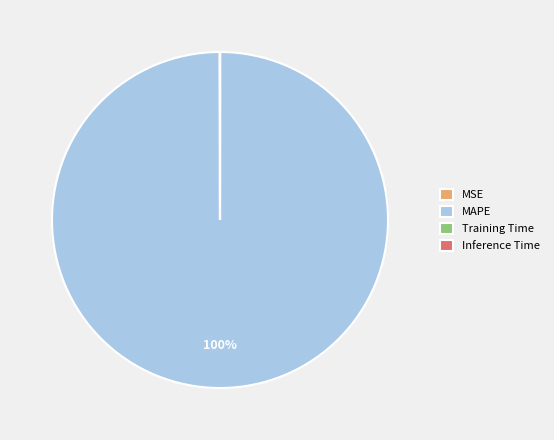

To the nearest percent, what portion does MAPE represent?

100%